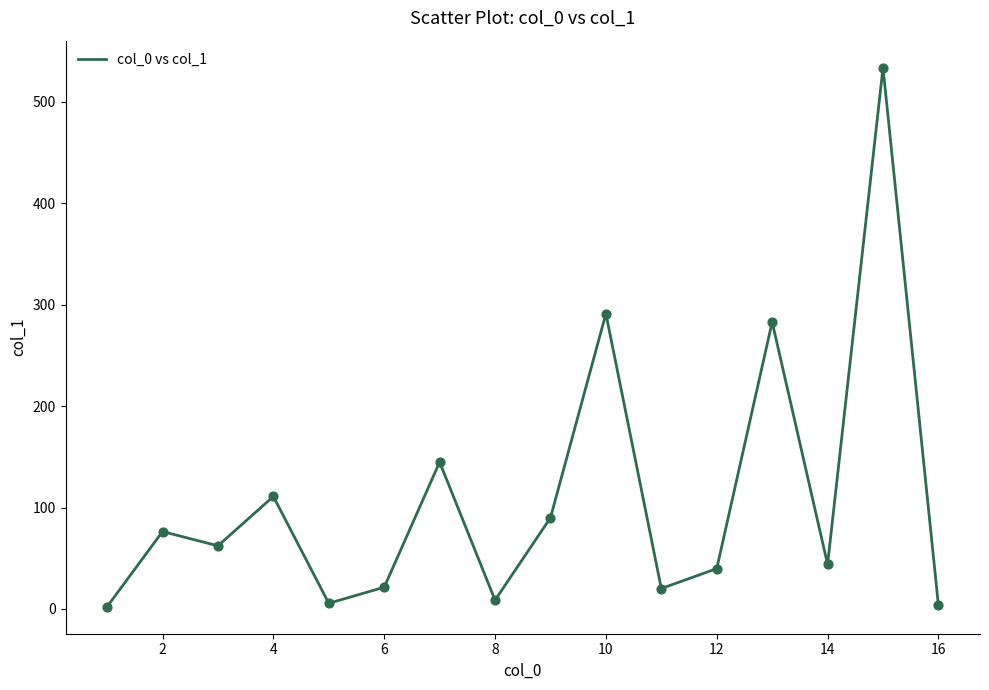

What is the difference between the maximum and minimum values?

531.7